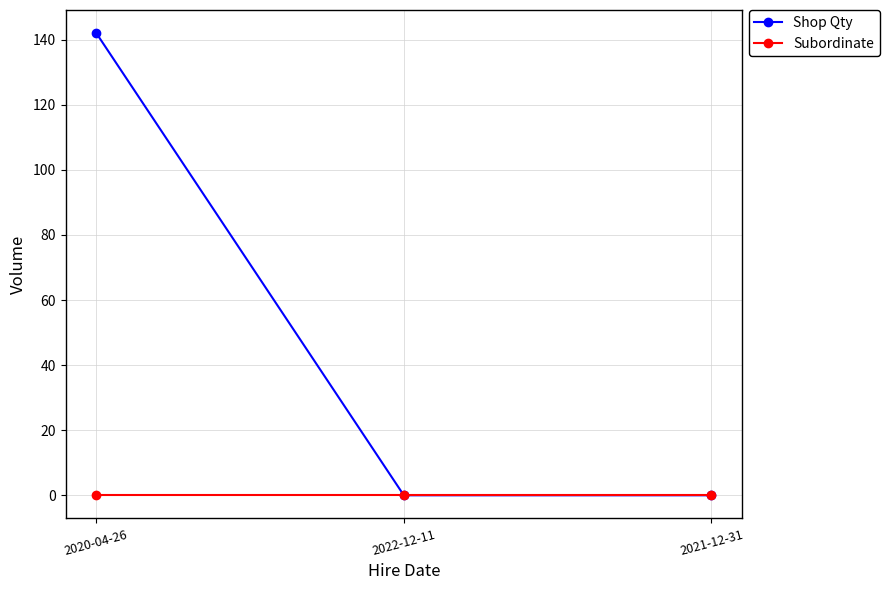

What is the maximum value shown in the chart?

142